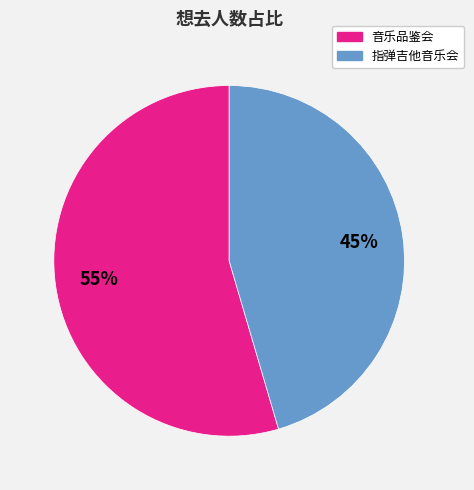

To the nearest percent, what is the average slice percentage?

50%